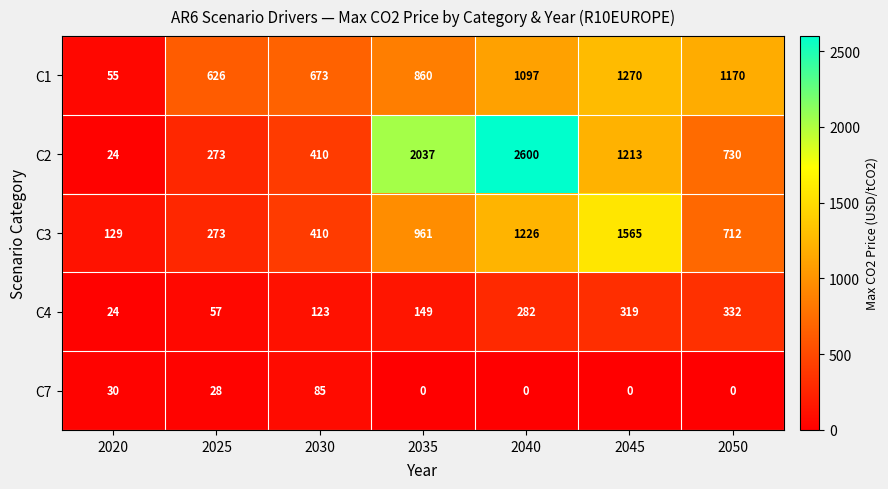

The value of C2 at 2025 is 489. True or false?

False